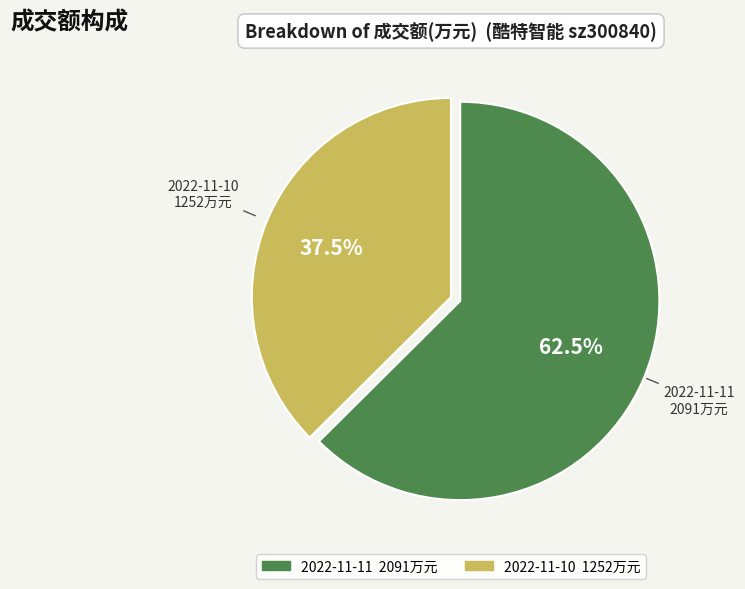

Between 2022-11-11 and 2022-11-10, which is larger?

2022-11-11